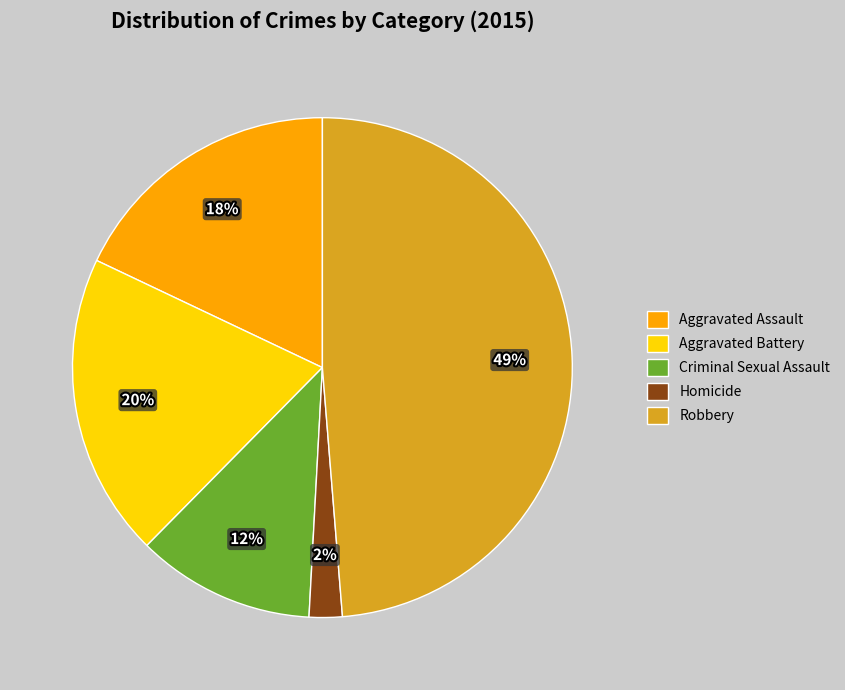

Do Aggravated Assault and Robbery together represent more than half of the pie?

Yes